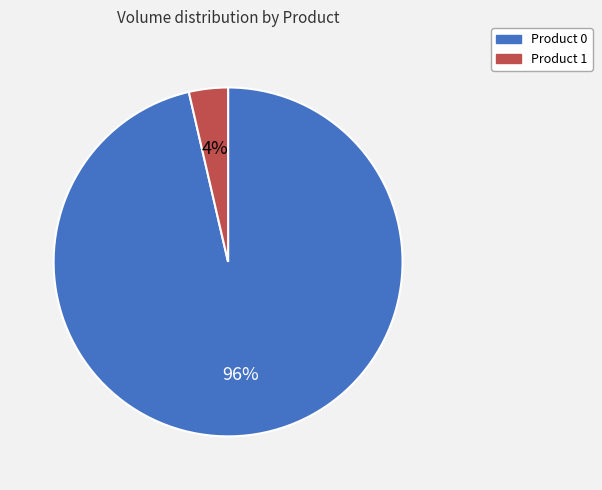

Does any single category account for the majority?

Yes